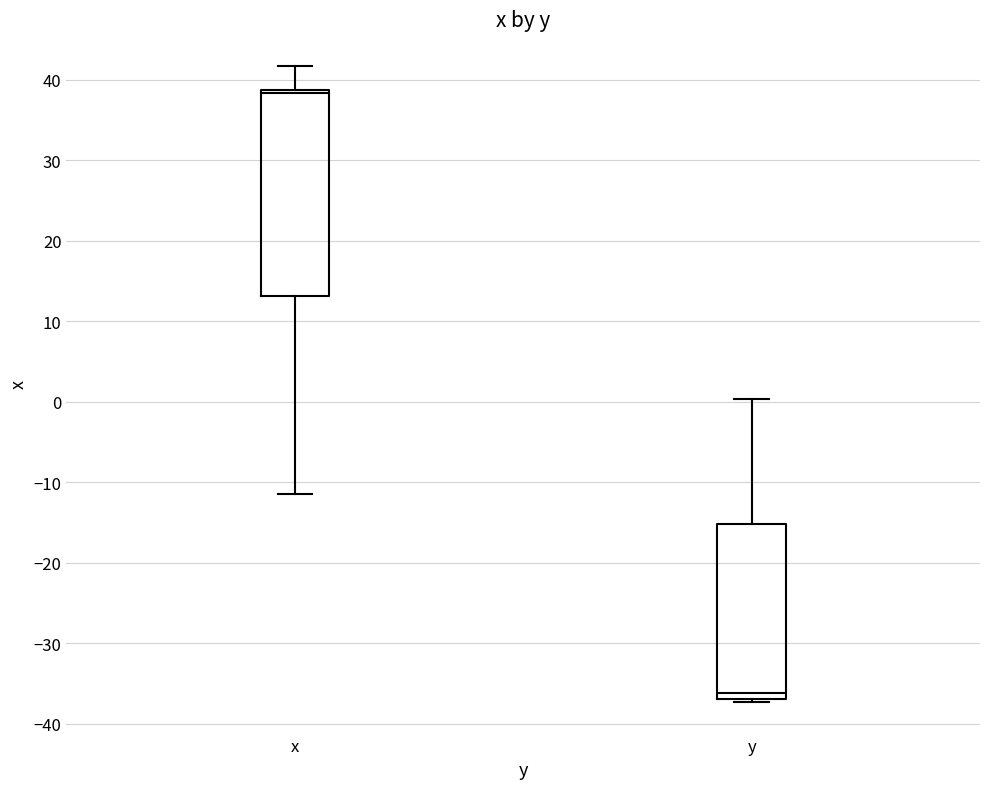

Comparing the boxes themselves (not the whiskers), which one is the tallest?

x